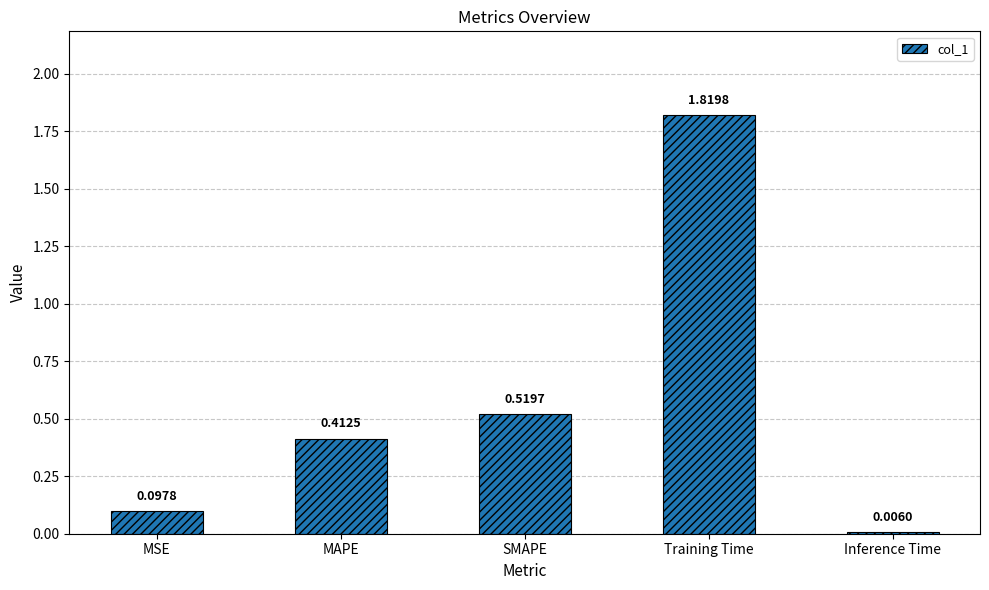

Which category has the highest value across all series?

Training Time